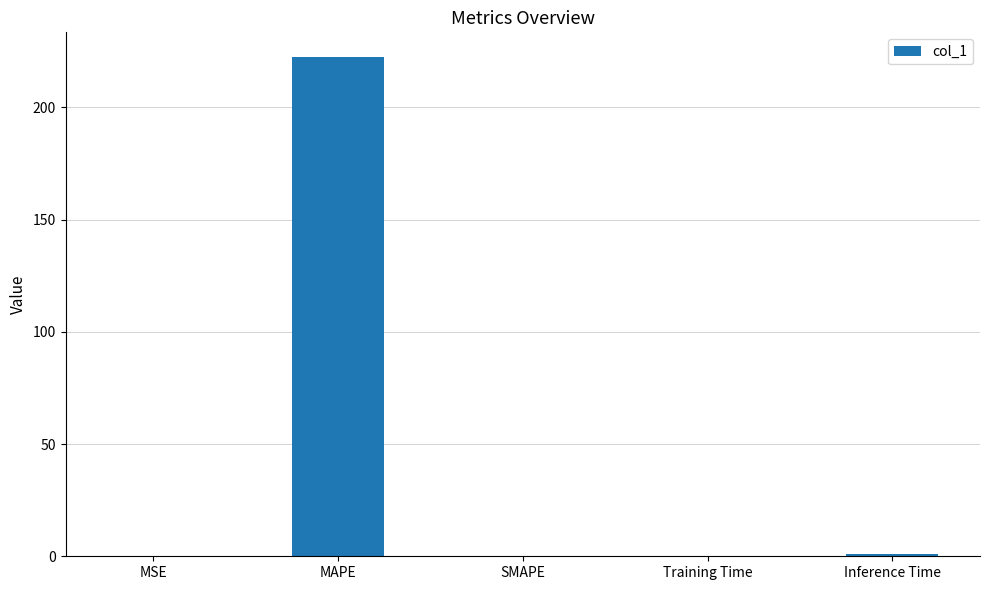

What is the maximum value shown in the chart?

222.3